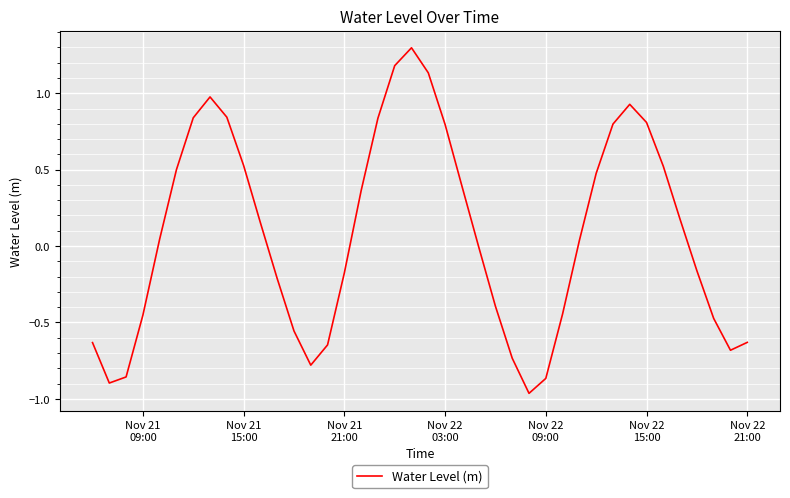

What is the difference between the maximum and minimum values?

2.3